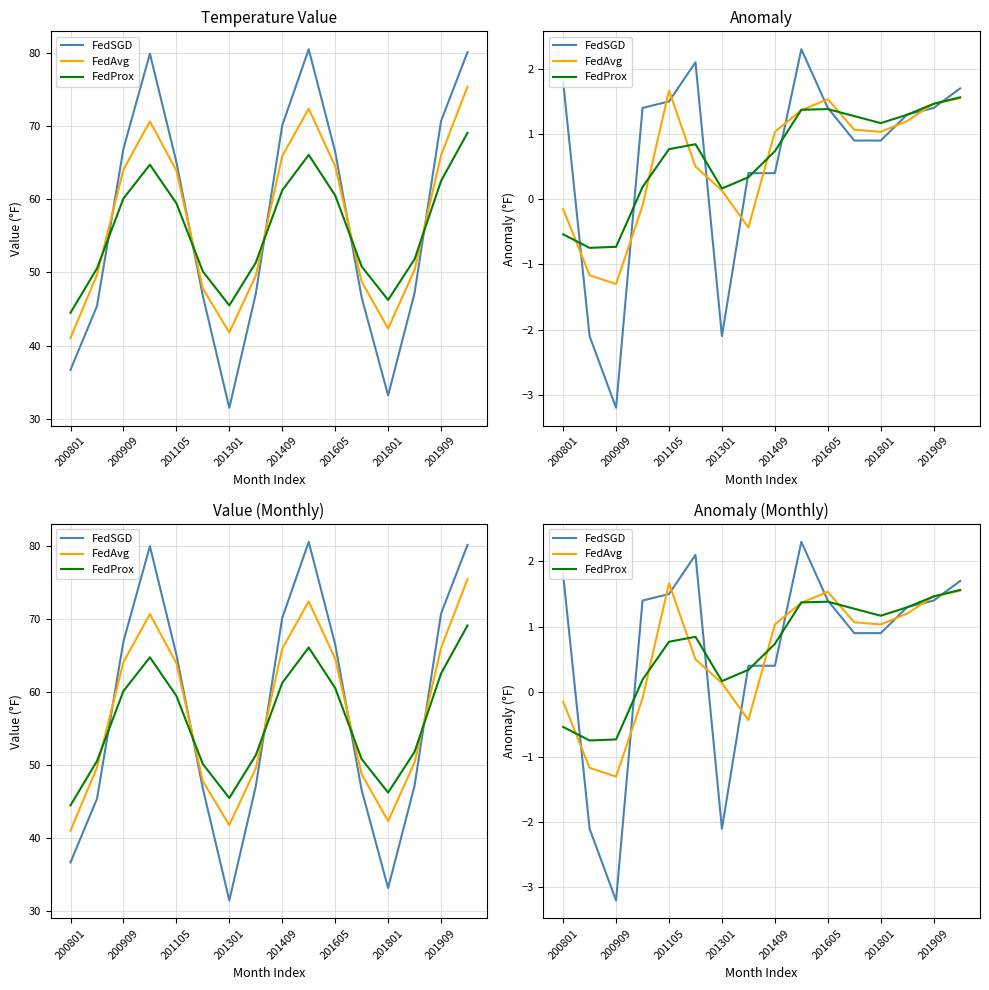

What is the total value across all series at 15?

4.8